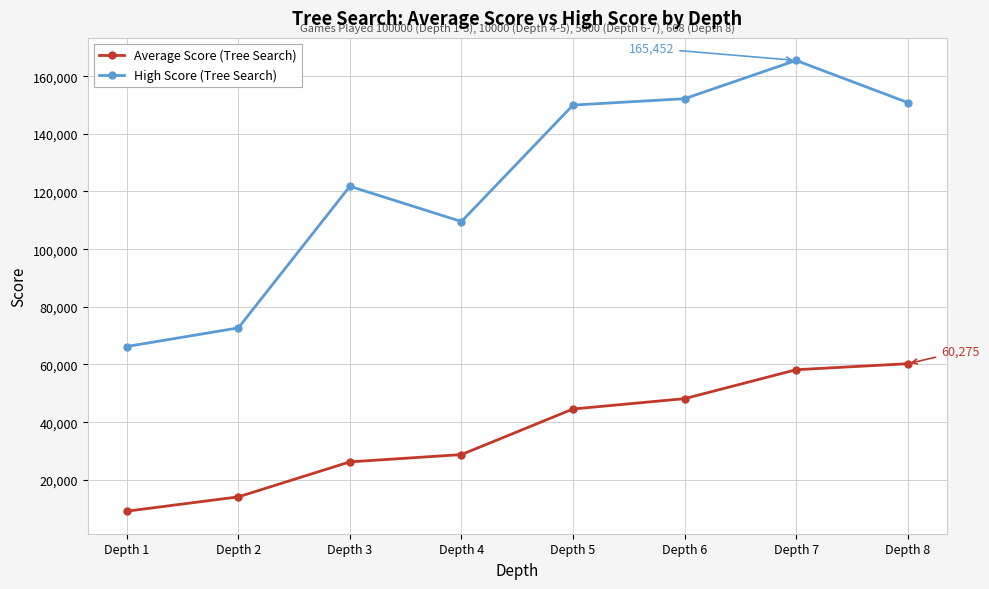

At which label is Average Score (Tree Search) closest to 34702?

Depth 4